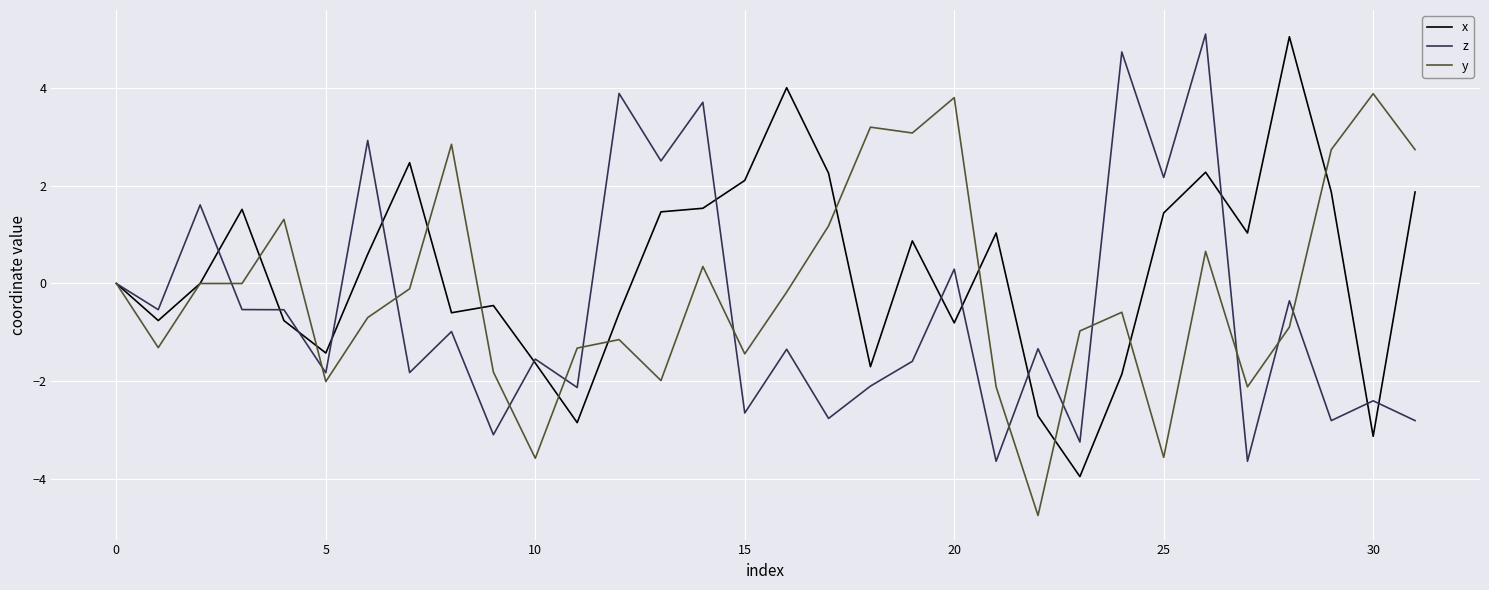

Rank the series by their average value, from lowest to highest.

z, y, x